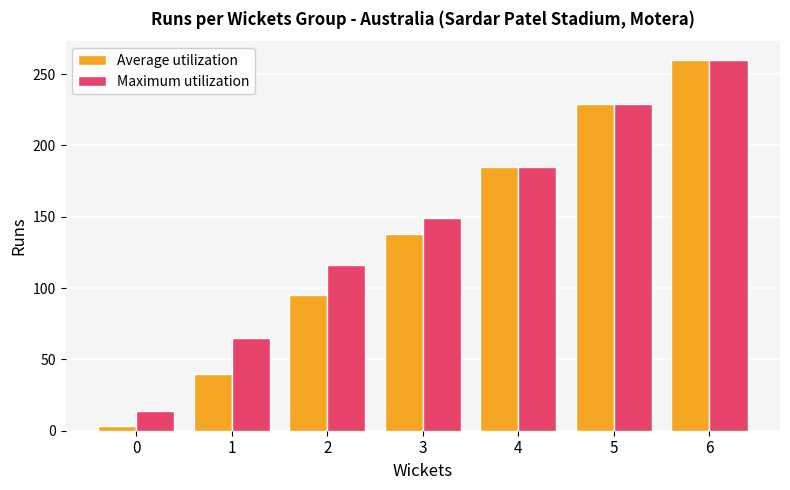

Reading left to right, what are all the values shown in this chart?

Average utilization: 3	40	95	138	185	229	260
Maximum utilization: 14	65	116	149	185	229	260